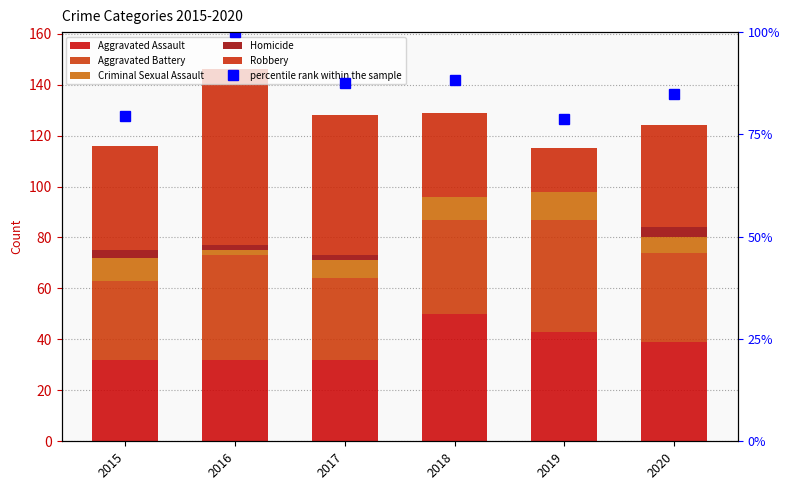

Which series has the largest total across all categories?

percentile rank within the sample